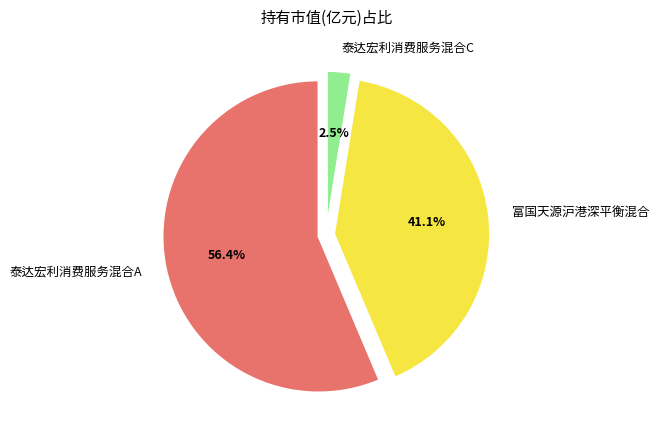

What percentage do 泰达宏利消费服务混合A and 富国天源沪港深平衡混合 together represent?

97.5%